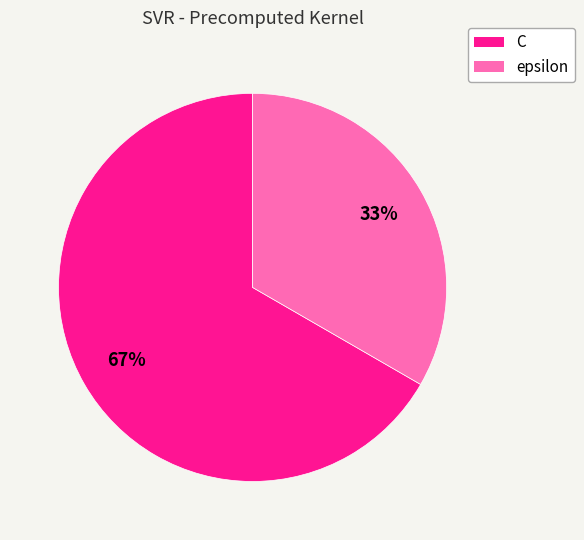

Is it true that epsilon is 33% of the pie?

True